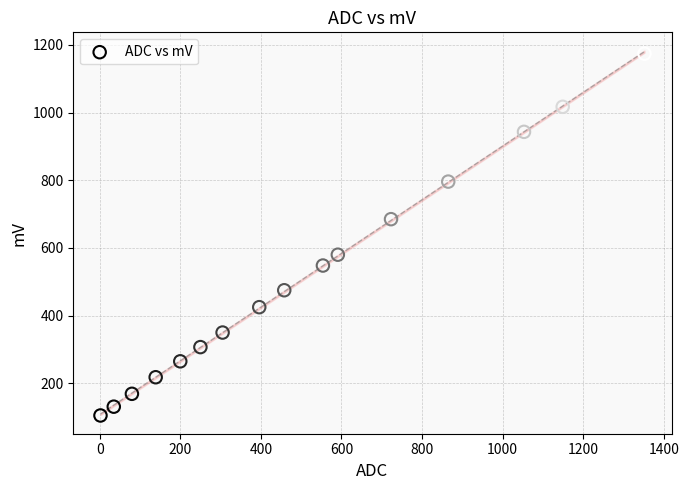

What Y value in the scatter plot is closest to 639?

685